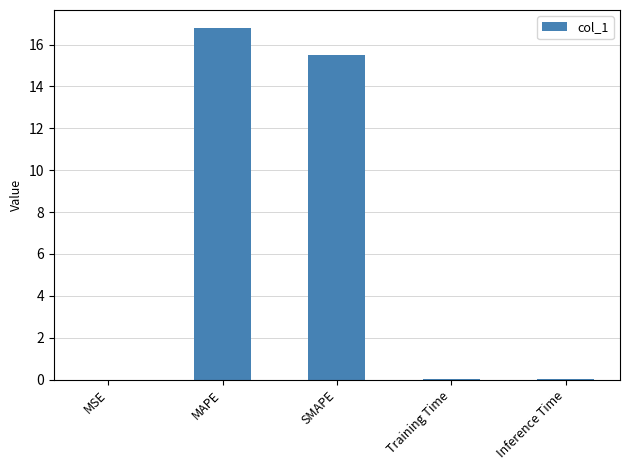

The value at Training Time is 0.0. True or false?

True